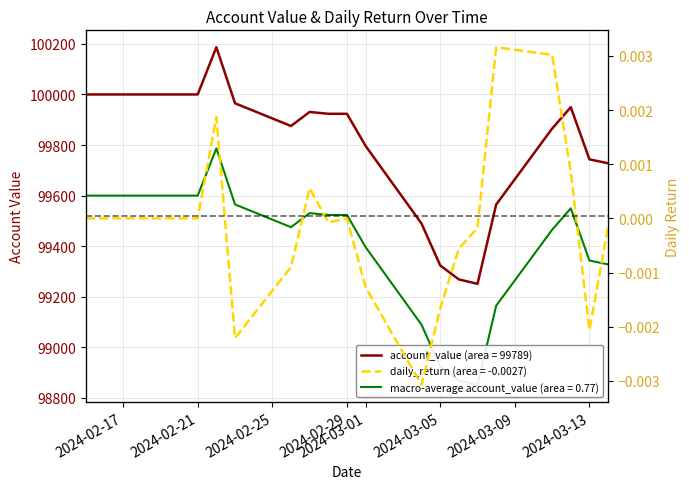

How many categories are shown in the chart?

20